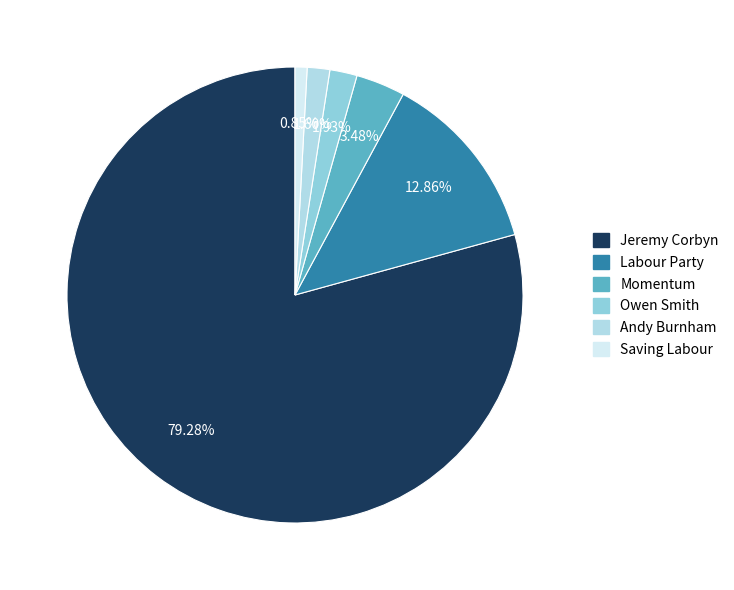

To the nearest percent, what portion does Jeremy Corbyn represent?

79%